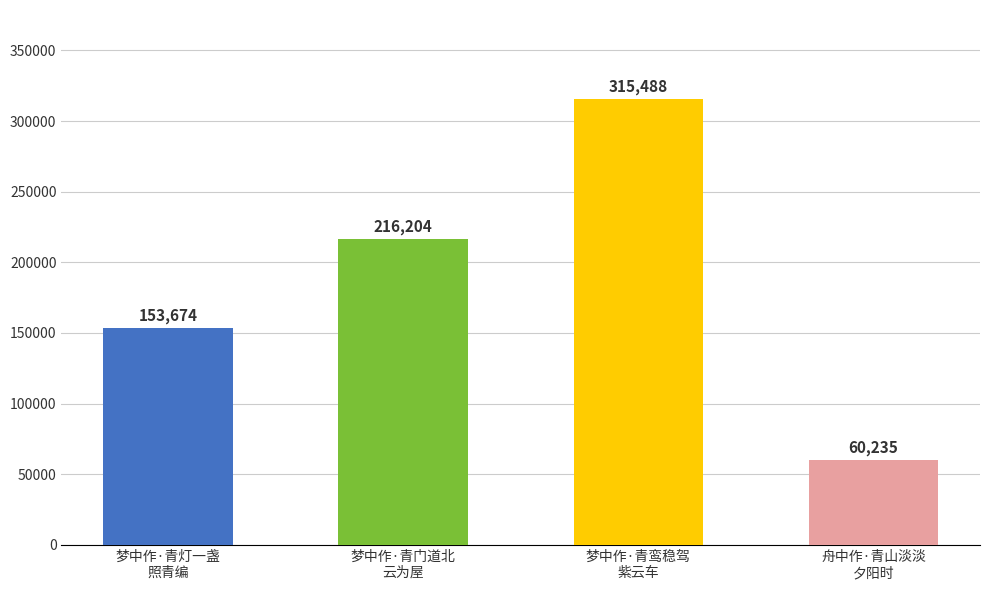

What is the average value?

186400